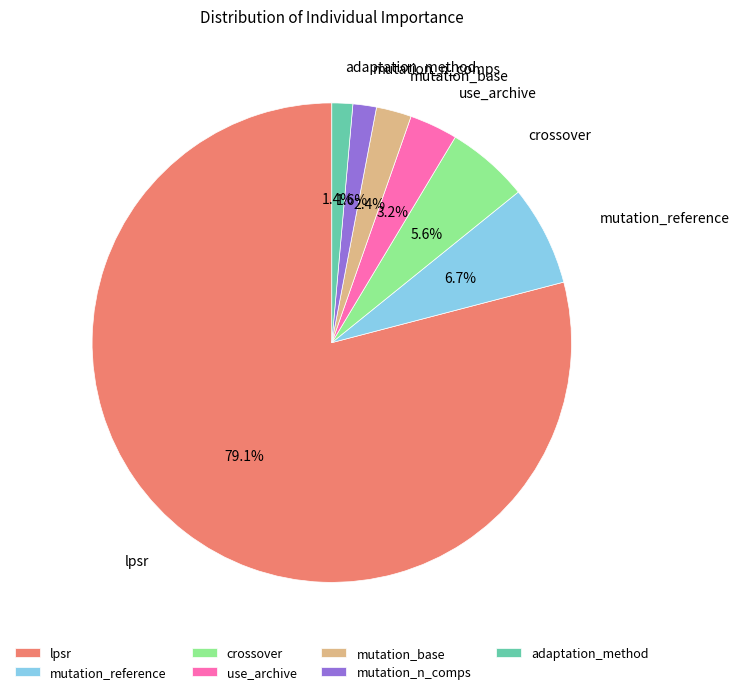

Combined, do lpsr and adaptation_method account for over 50%?

Yes